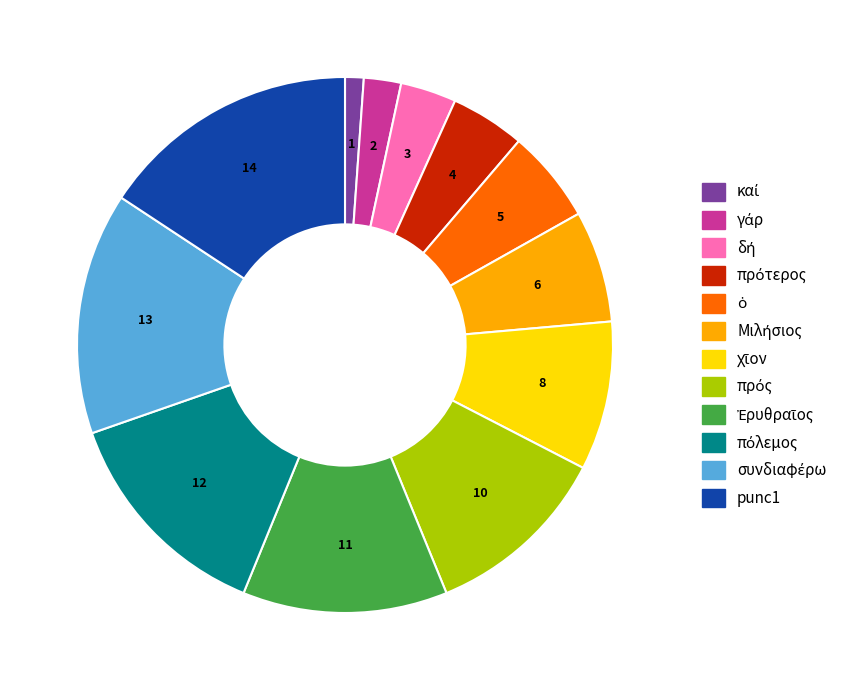

Is there a majority slice in this chart?

No